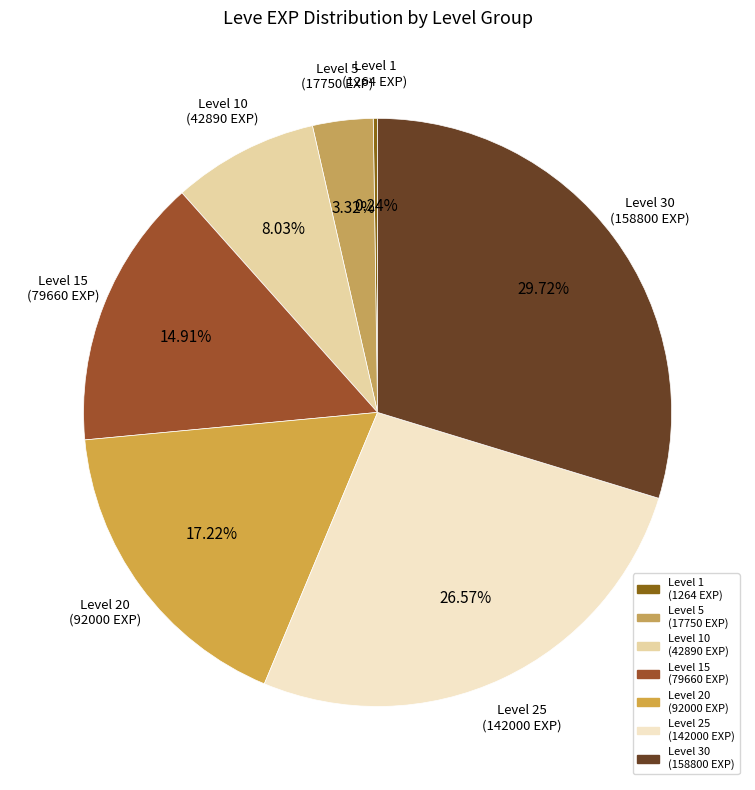

How many segments does this pie chart have?

7